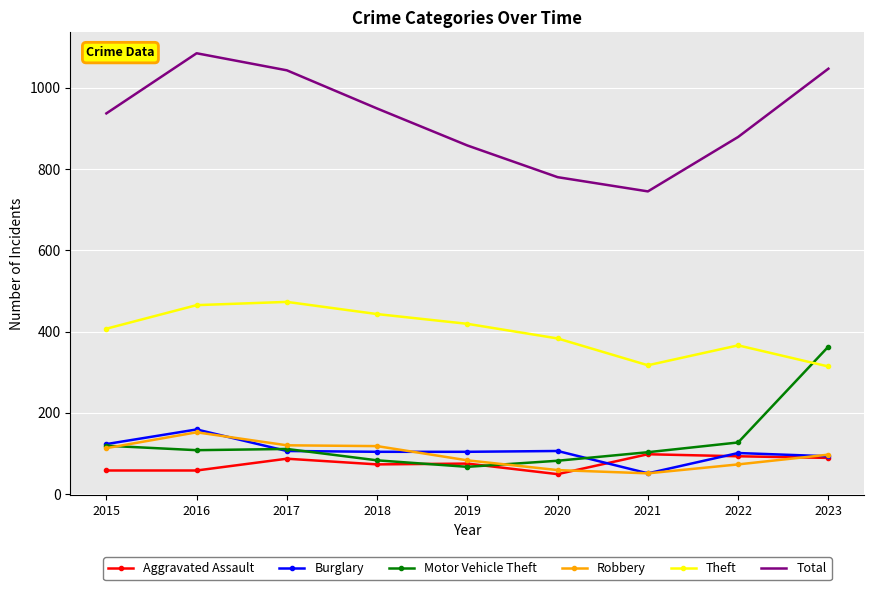

How many values in the Theft series are below 407?

4